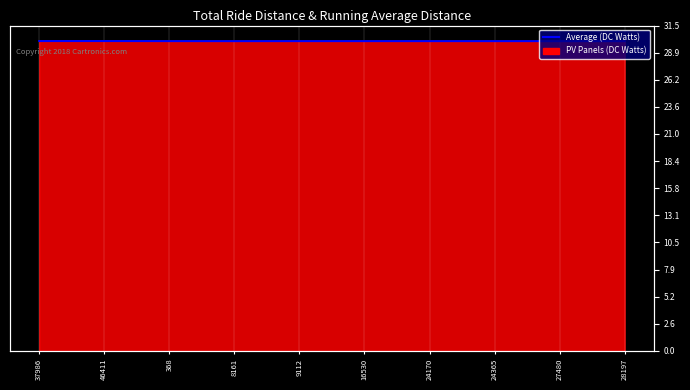

Reading right to left, extract all data points from this chart.

28197=30.0	27480=30.0	24365=30.0	24170=30.0	16530=30.0	9112=30.0	8161=30.0	368=30.0	46411=30.0	37986=30.0